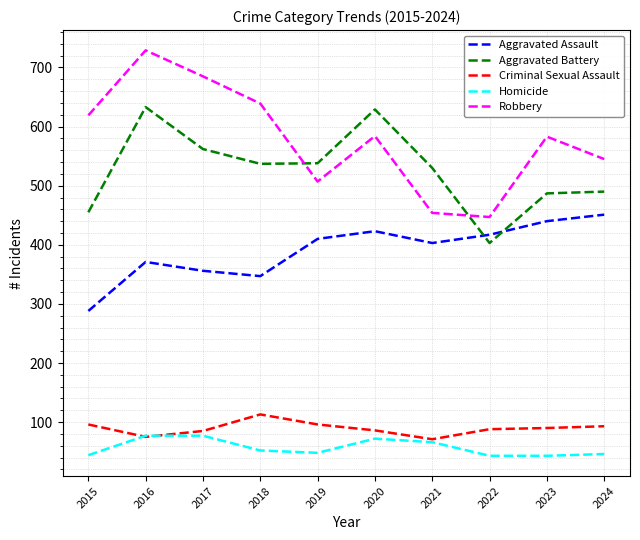

Read the Homicide value at 2022.

43